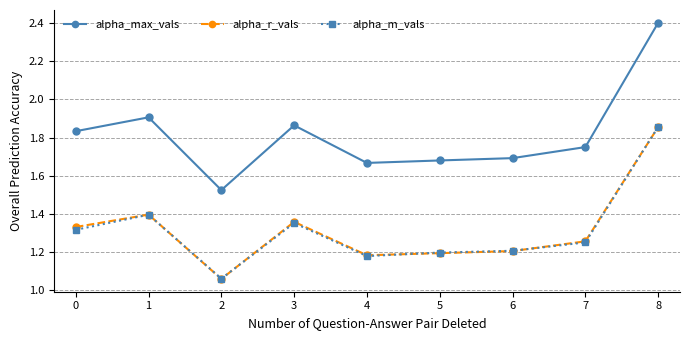

What is the difference between the maximum and minimum values in the alpha_r_vals series?

0.8